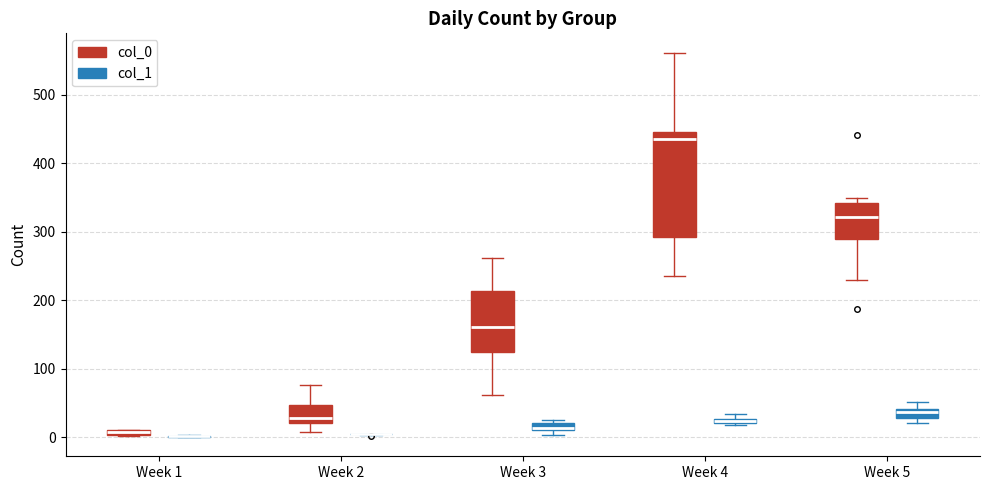

Where is the lower edge of the box for Week 5 (col_0) on the y-axis? The values are not printed on the chart, so give them approximately, as read against the axis.

290